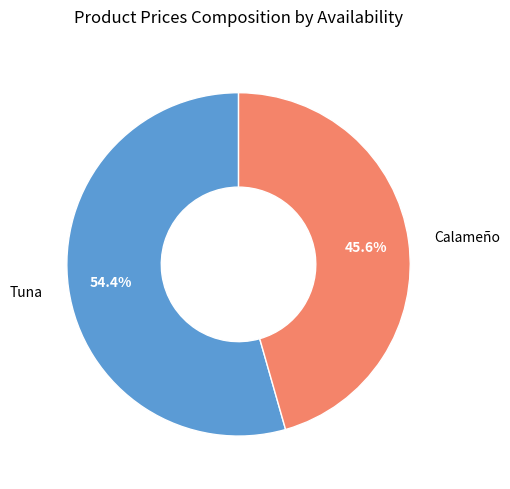

What is the ratio of the value at Calameño to the value at Tuna?

0.8